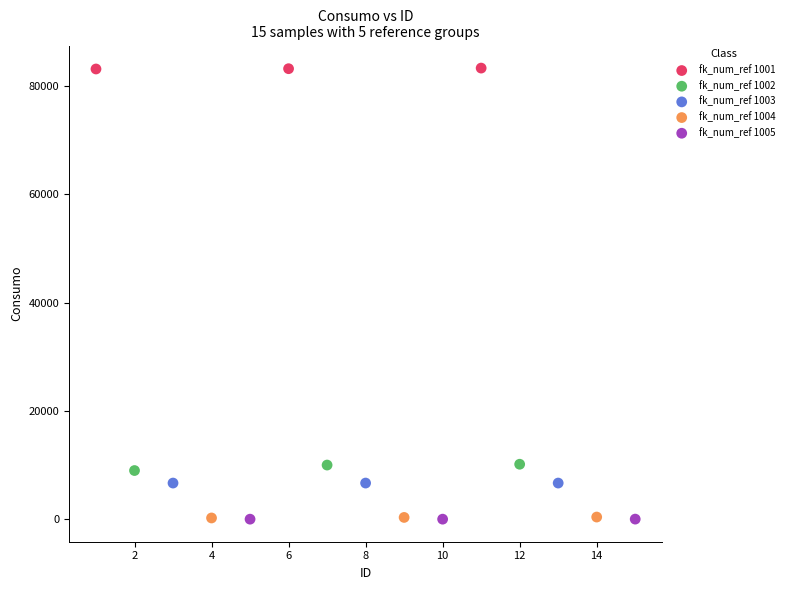

Which series contains the highest Y value?

fk_num_ref 1001